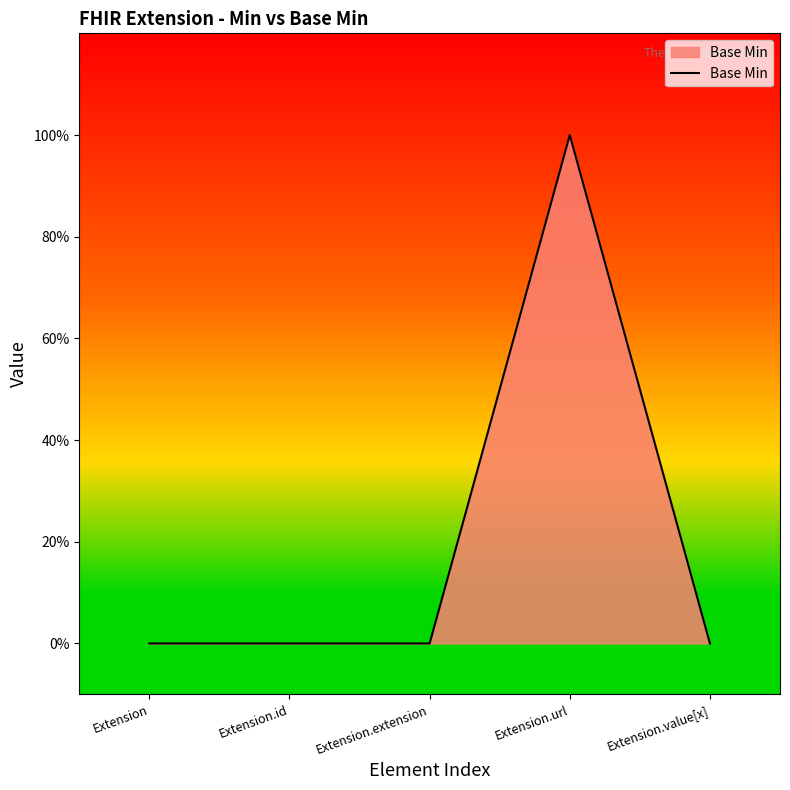

Does the chart display data point markers on the line(s)?

No